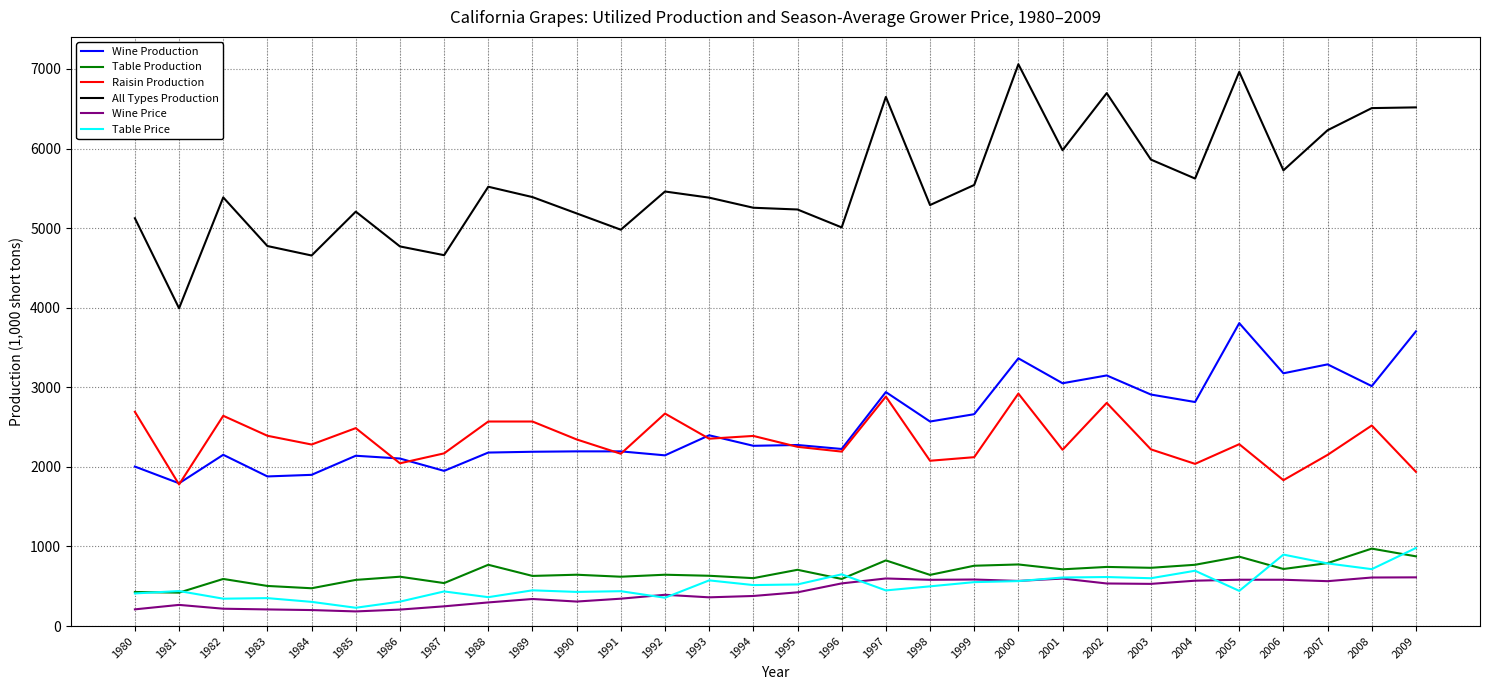

Is it true that All Types Production equals 4660 at 1987?

True